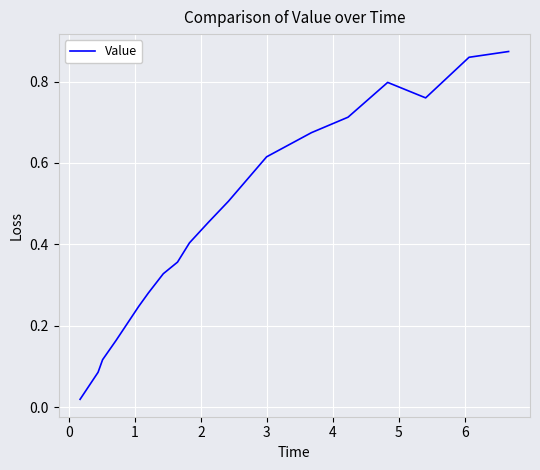

Does the chart display data point markers on the line(s)?

No